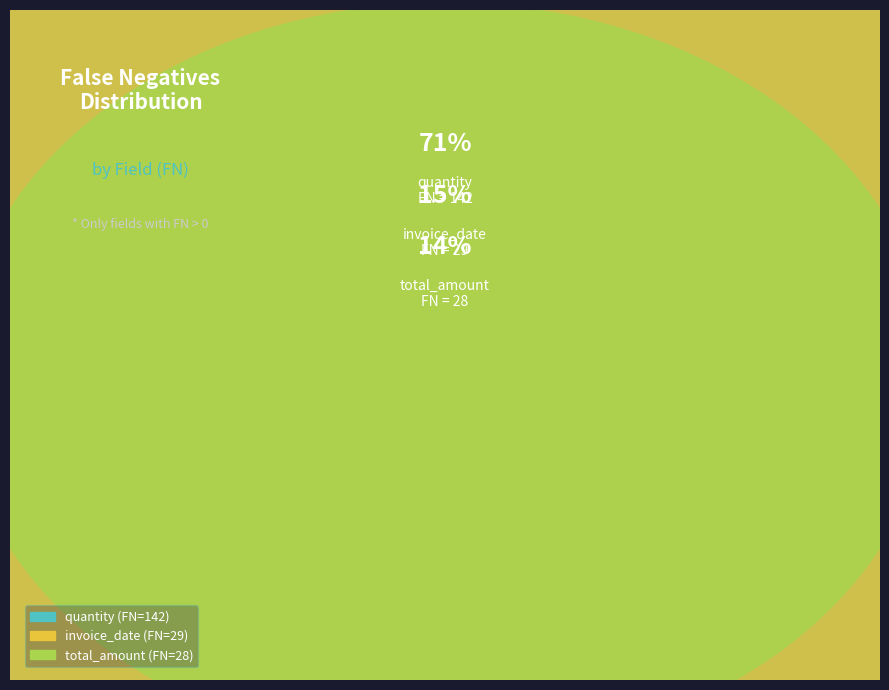

Which slice is the largest?

quantity